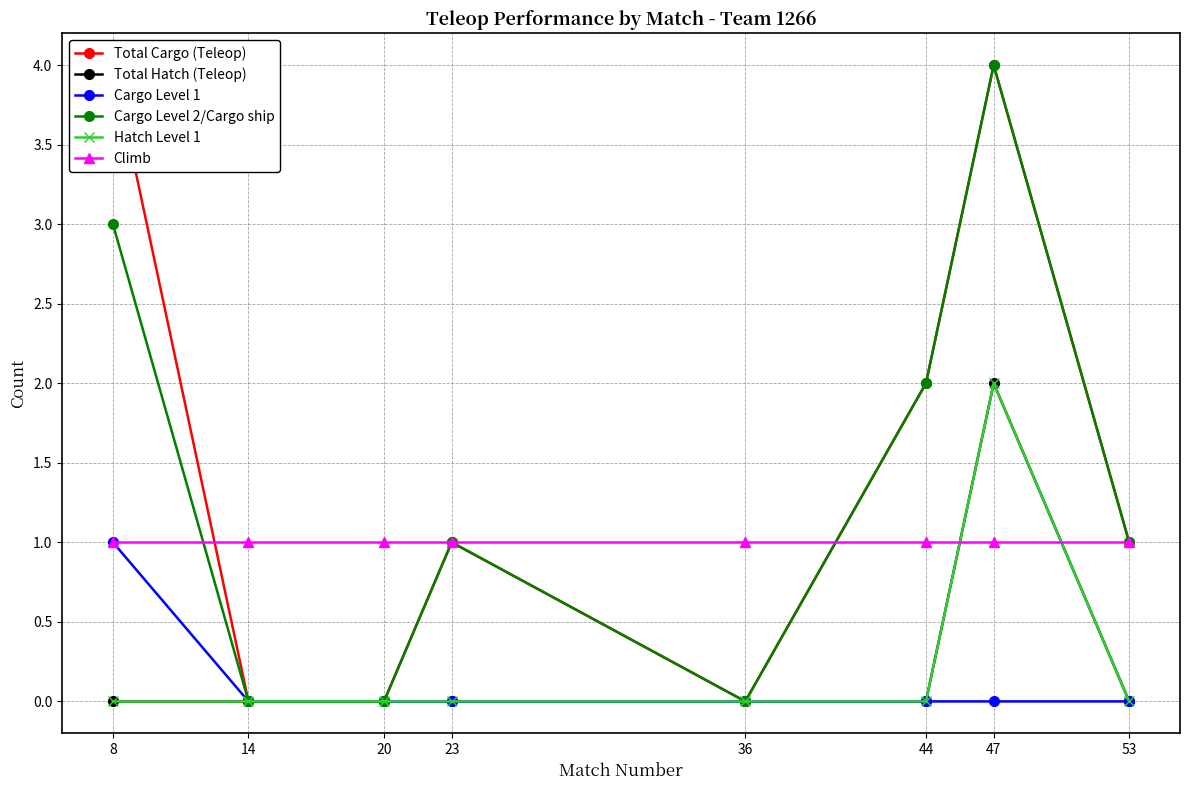

True or false: Total Cargo (Teleop) has more than 0 interior local peaks.

True